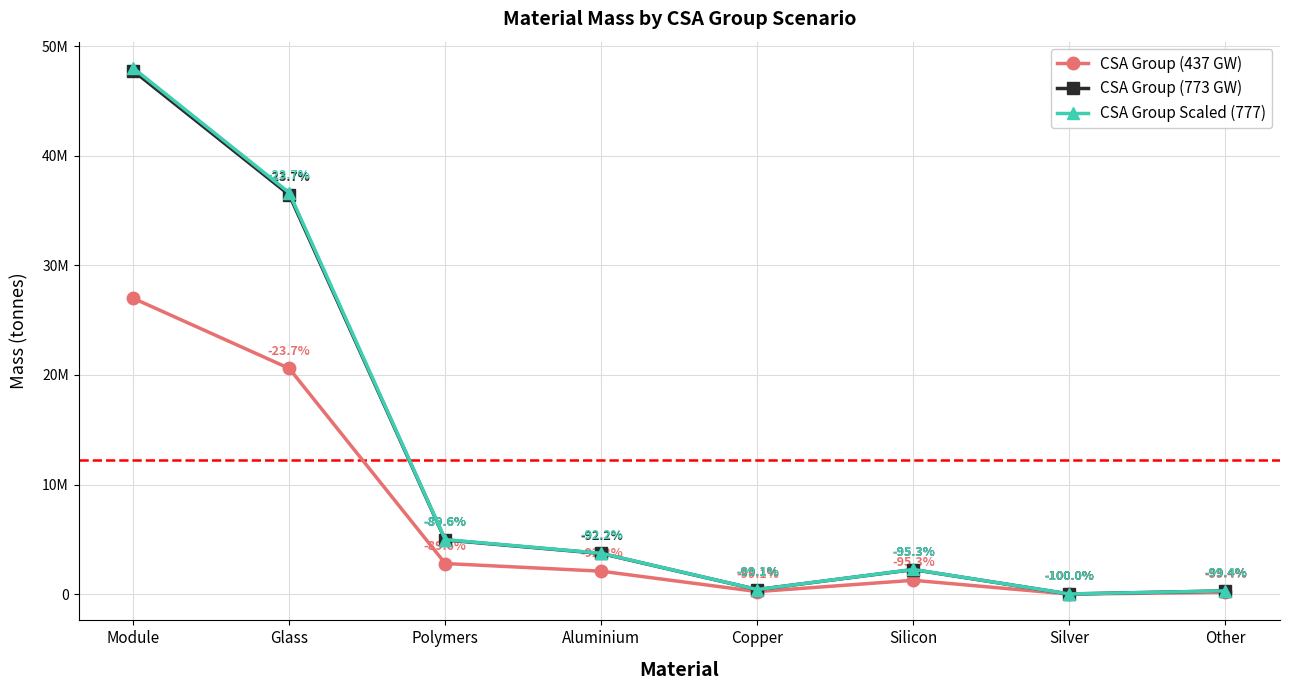

Does the chart have visible grid lines?

Yes